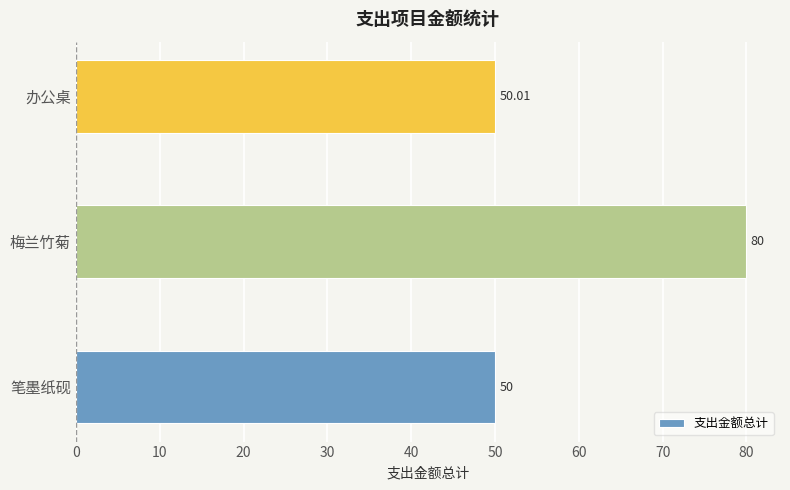

What is the sum of all values?

180.0